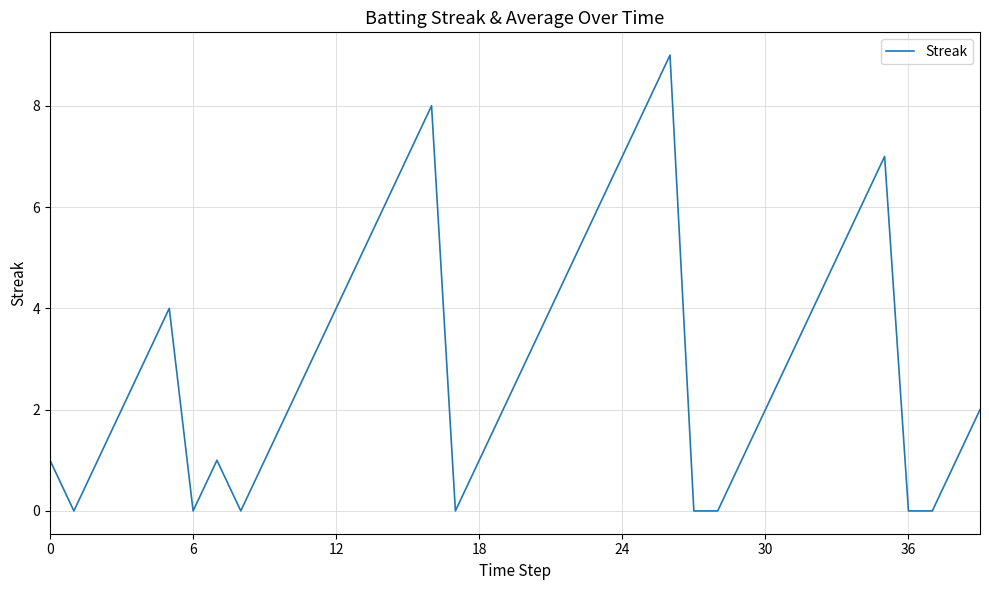

Count the number of data series in this chart.

1